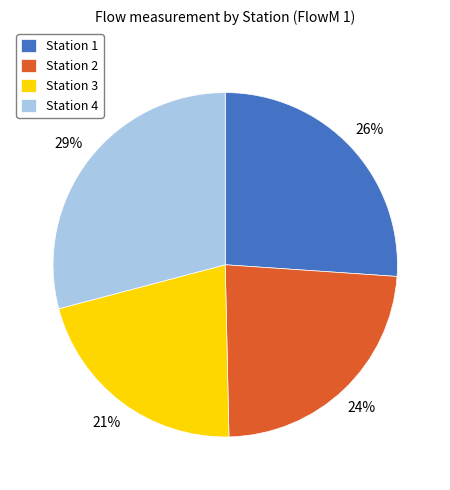

Is there any slice that represents more than half of the pie?

No